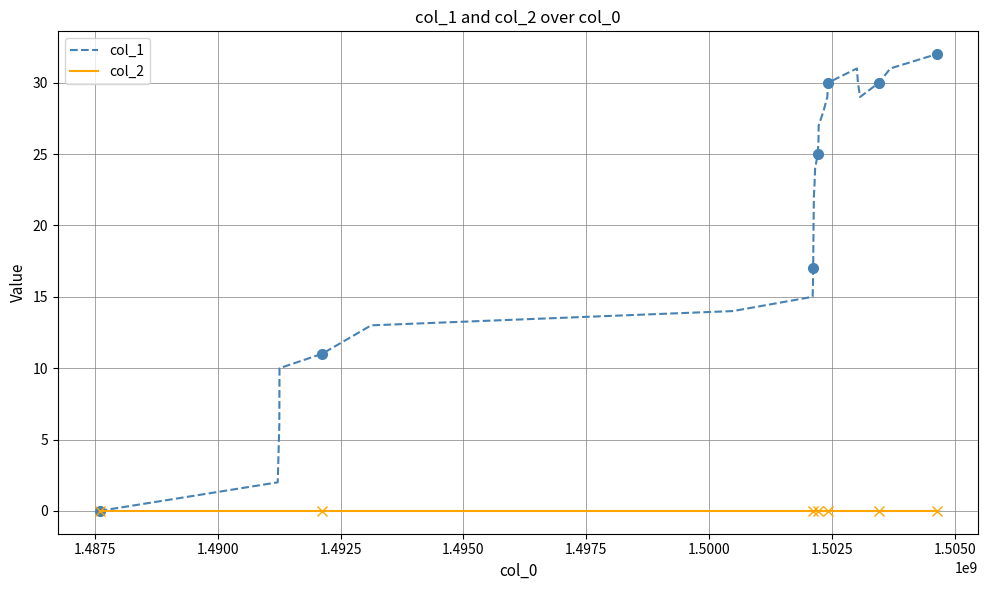

What is the highest value of the col_1 series?

32